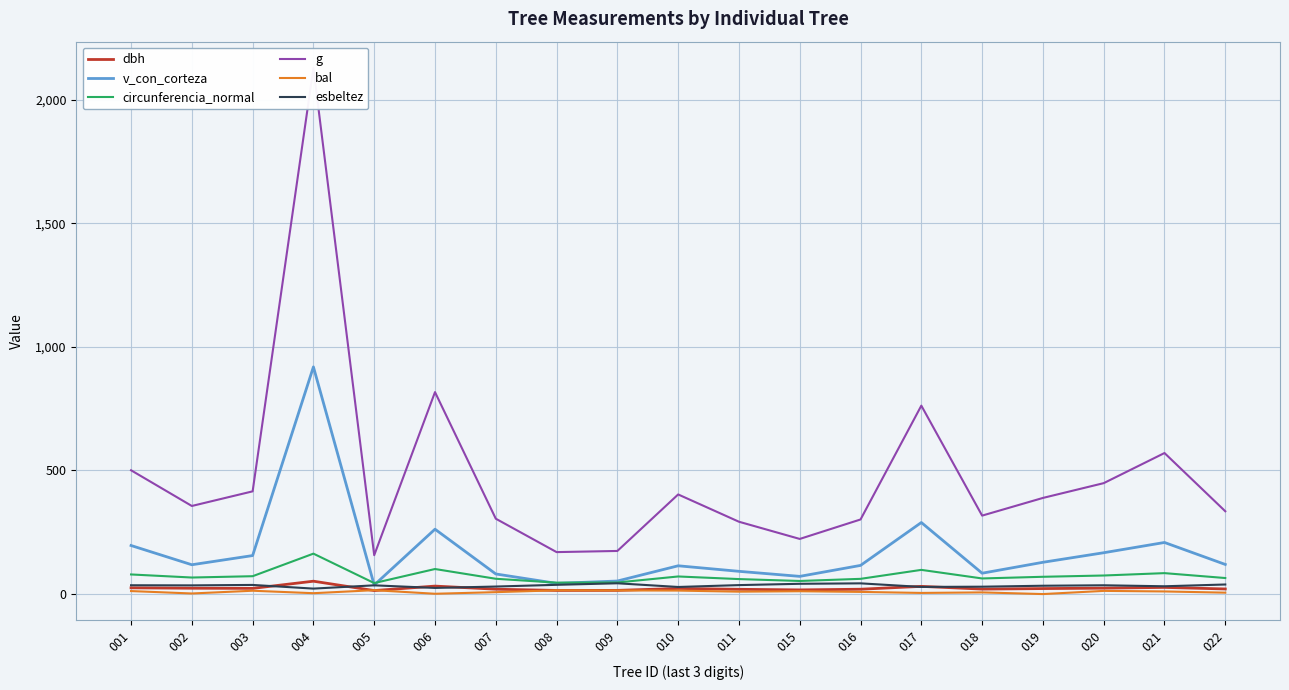

At 004, list the series in order from largest to smallest.

g, v_con_corteza, circunferencia_normal, dbh, esbeltez, bal